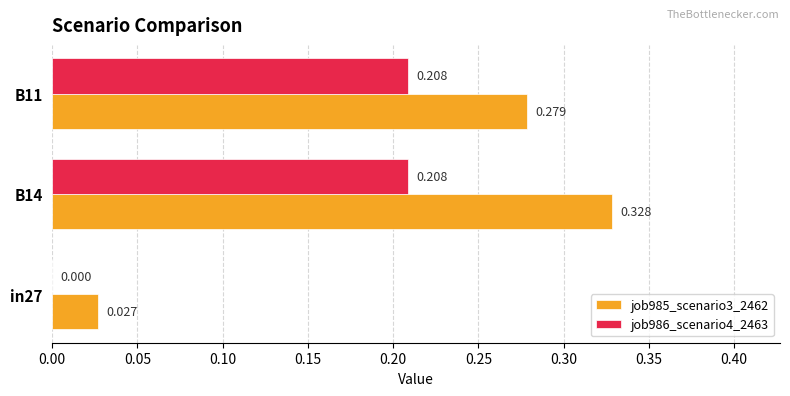

Is the value of job986_scenario4_2463 at B14 greater than the value of job985_scenario3_2462 at B14?

No